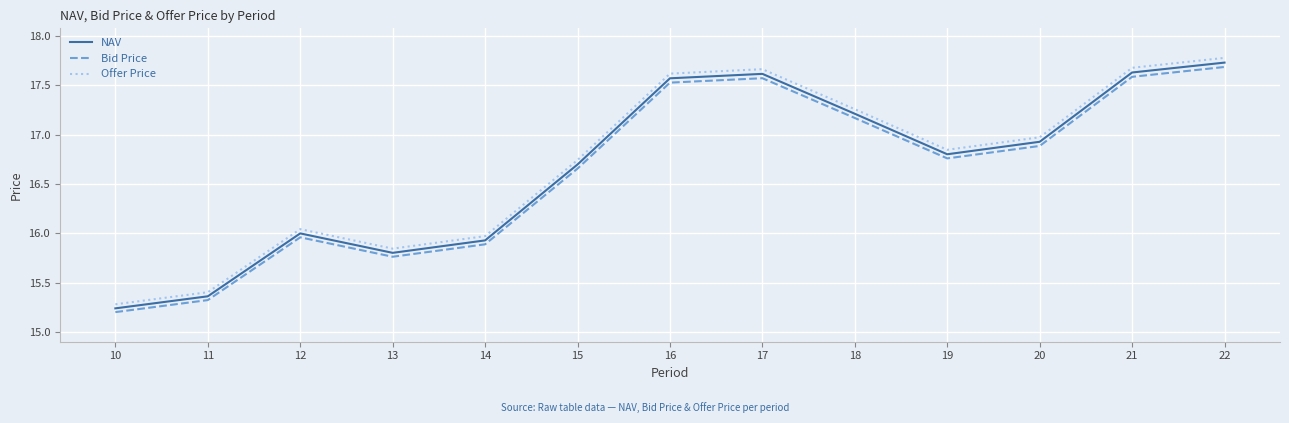

How many lines are shown in the chart?

3